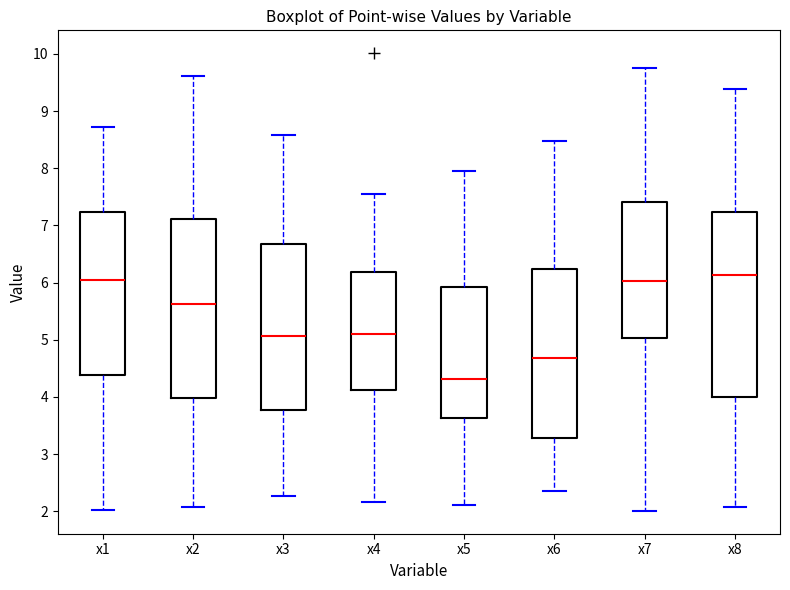

Where is the upper edge of the box for x1 on the y-axis? The values are not printed on the chart, so give them approximately, as read against the axis.

7.2